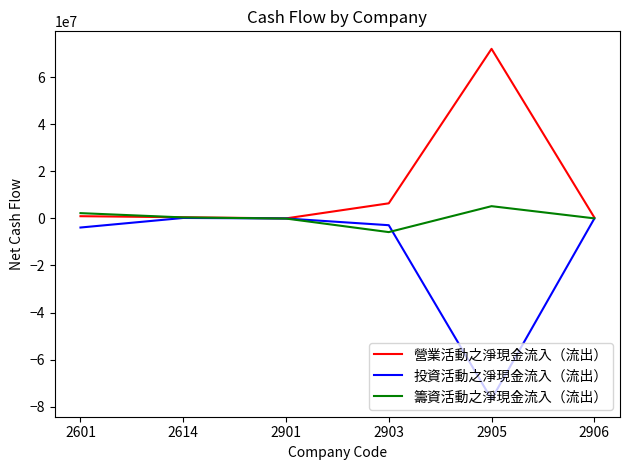

What is the smallest value displayed?

-76886801